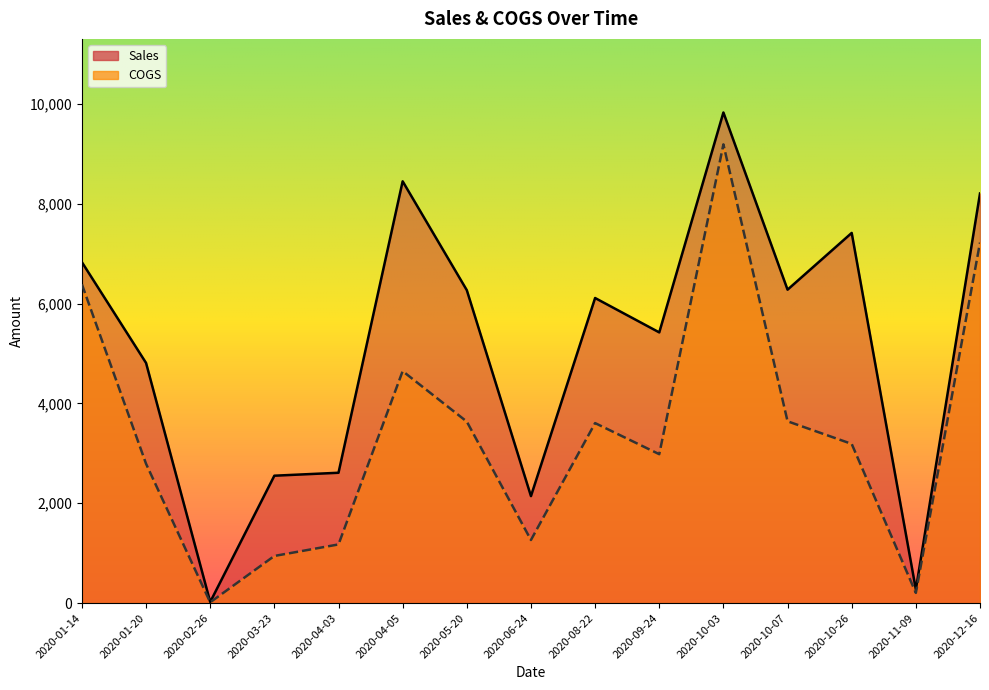

Is the value of COGS at 2020-12-16 greater than the value of Sales at 2020-04-05?

No